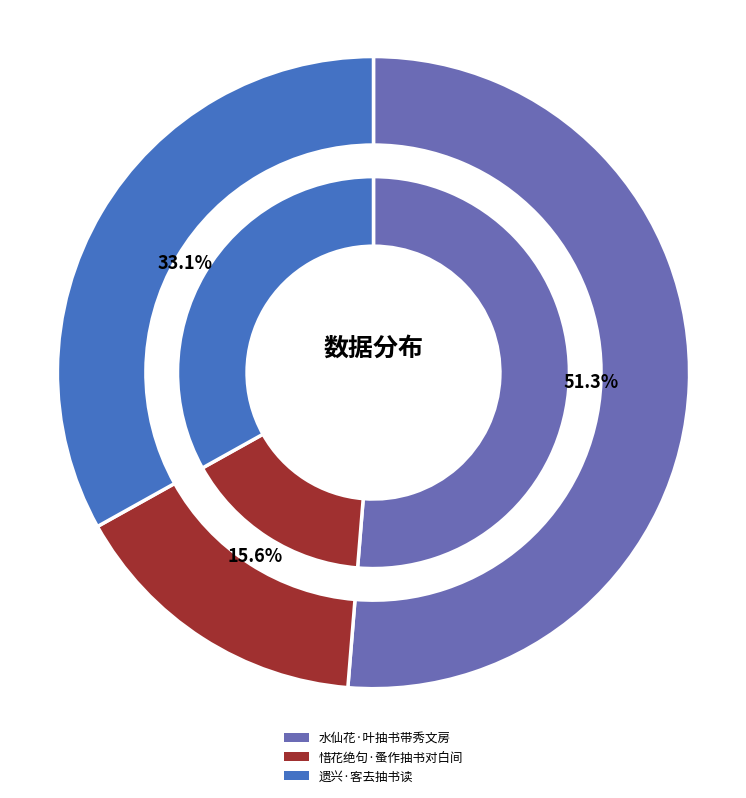

How many slices are in this pie chart?

3